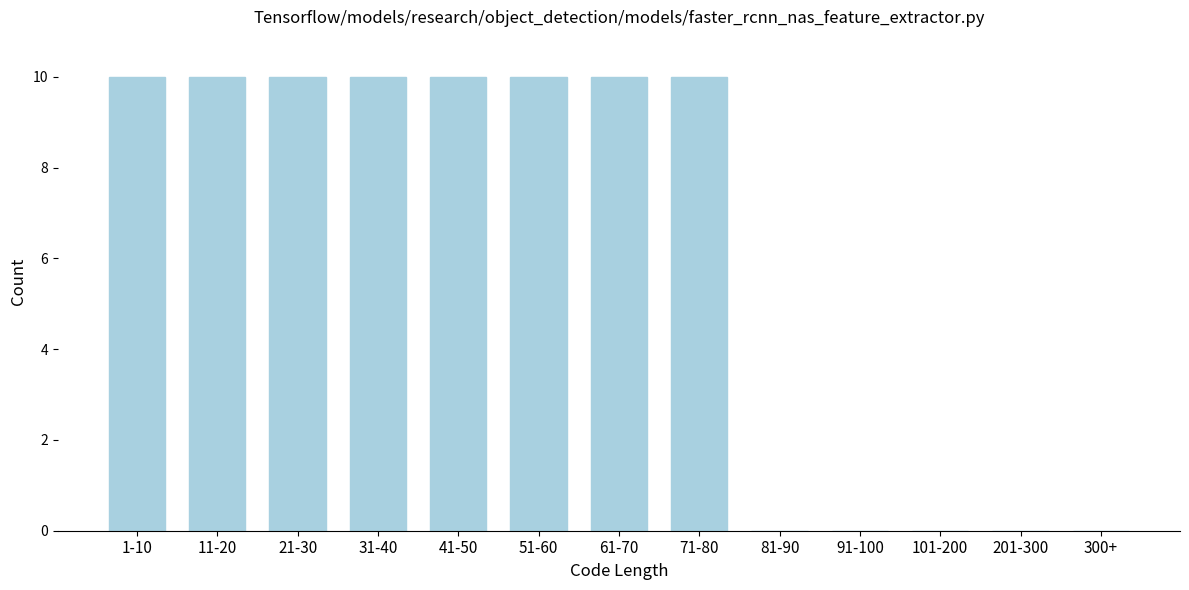

Reading right to left, what are all the values shown in this chart?

300+=0	201-300=0	101-200=0	91-100=0	81-90=0	71-80=10	61-70=10	51-60=10	41-50=10	31-40=10	21-30=10	11-20=10	1-10=10